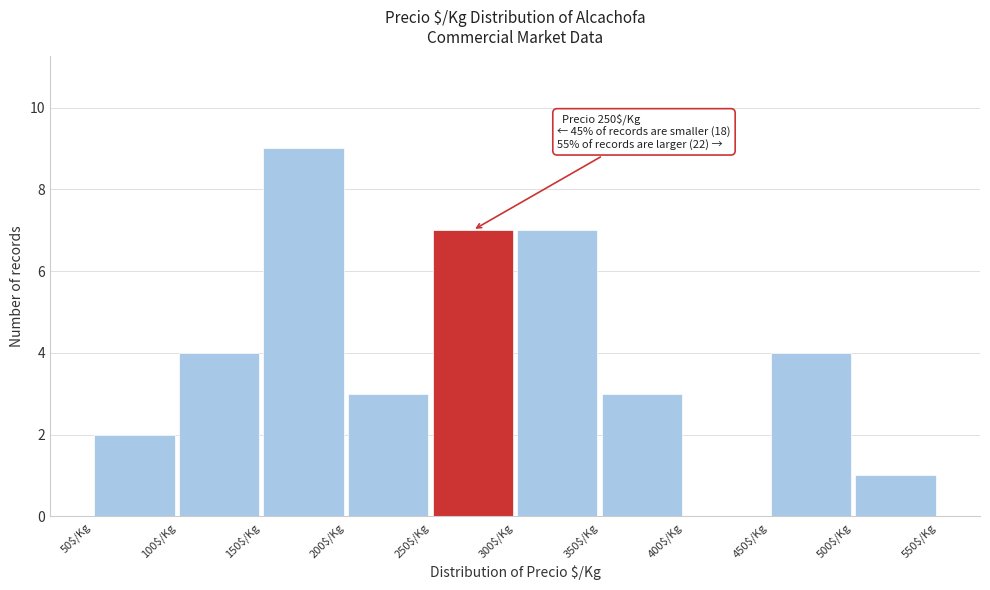

Which range on the x-axis has the tallest bar?

150 to 200